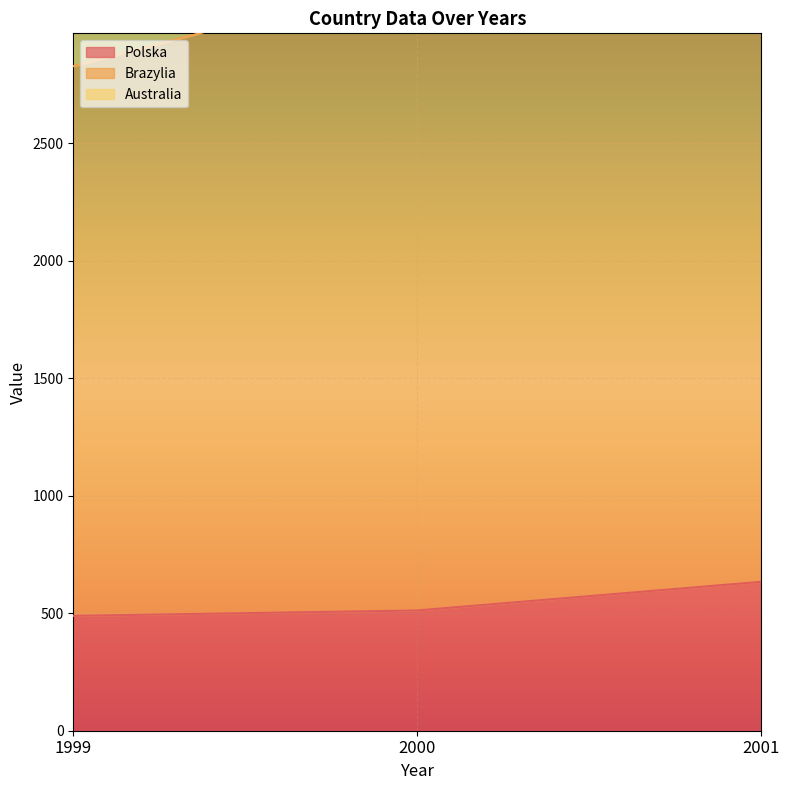

What is the maximum value shown in the chart?

2699